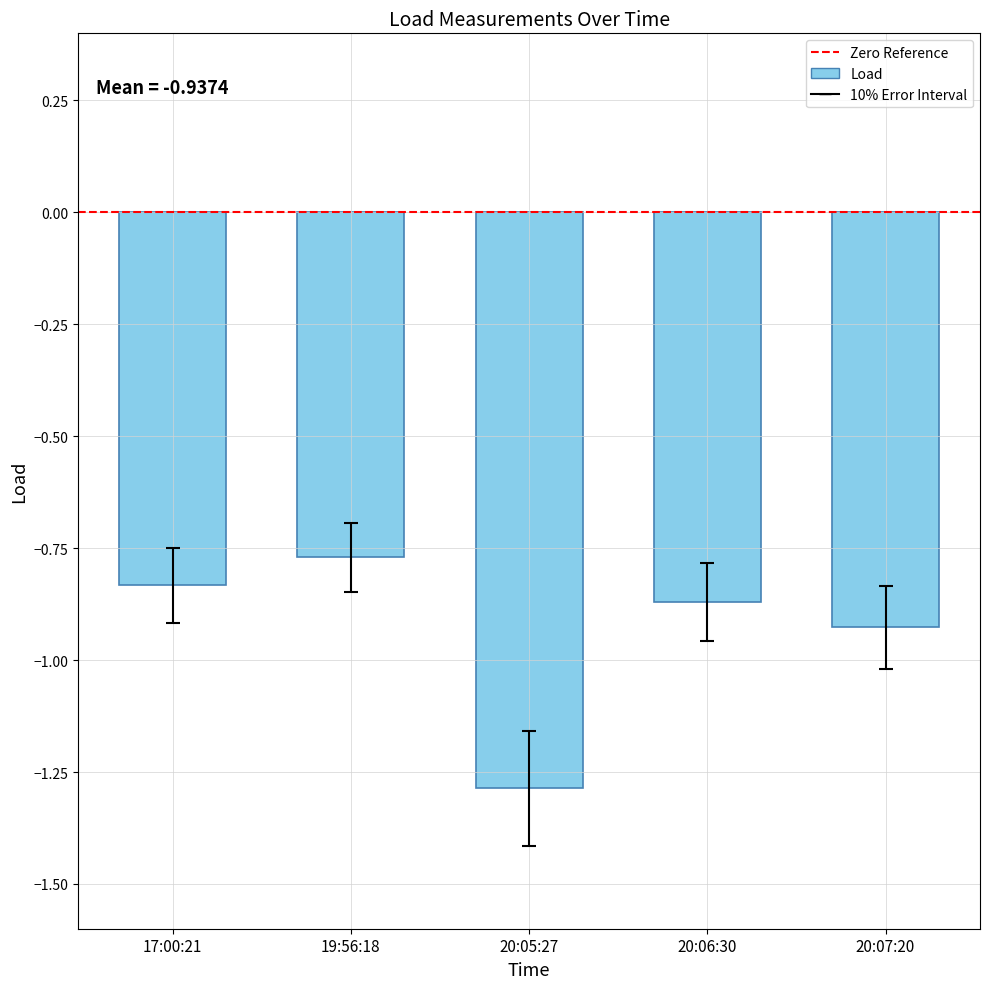

What is the label of the 5th bar from the left?

20:07:20